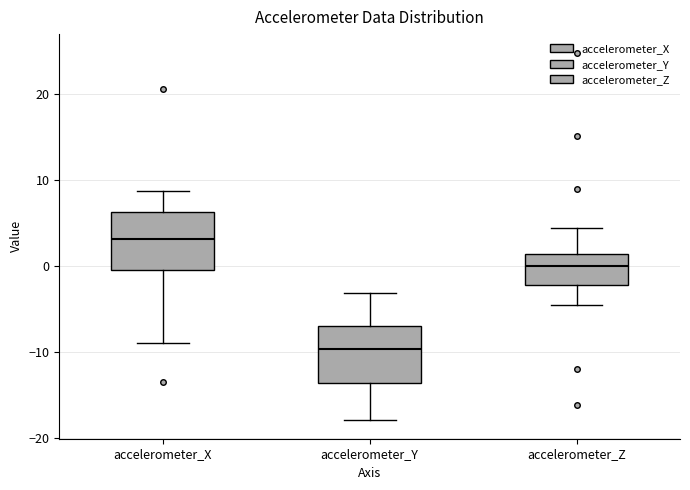

Reading left to right, transcribe this box plot: for each box, give where its median line is, the range the box spans, and where its two whiskers end, as read against the y-axis. The values are not printed on the chart, so give them approximately, as read against the axis.

accelerometer_X: median 3, box 0 to 6, whiskers -9 to 9
accelerometer_Y: median -10, box -14 to -7, whiskers -18 to -3
accelerometer_Z: median 0, box -2 to 1, whiskers -5 to 4